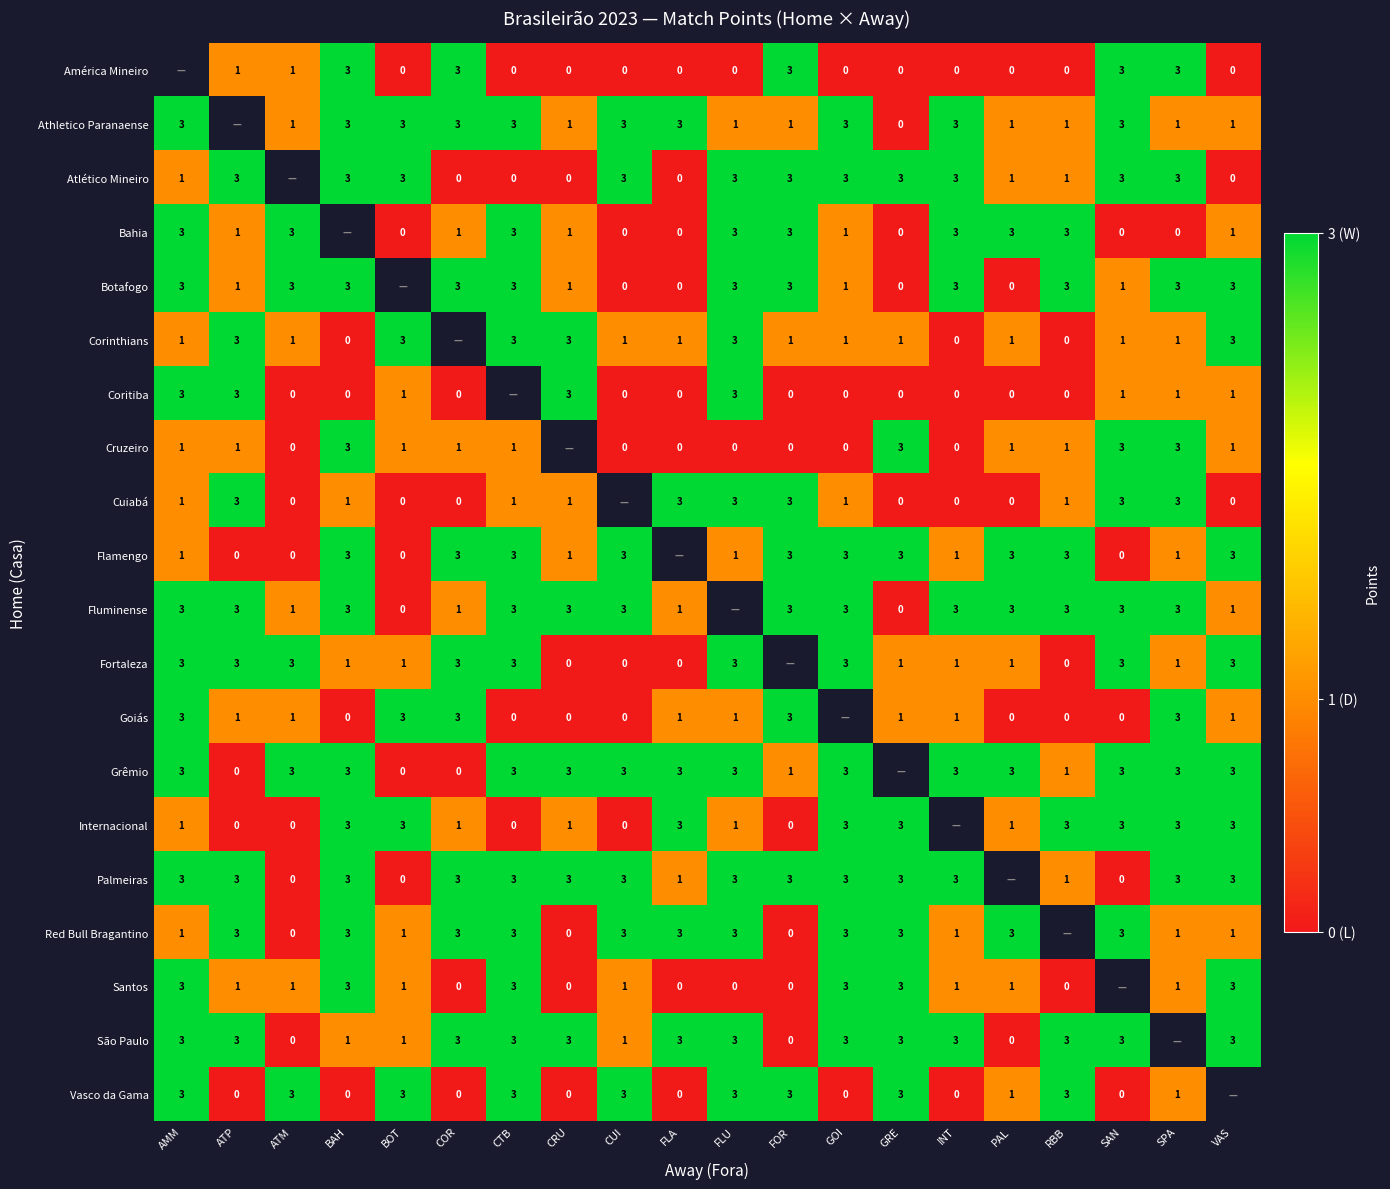

What is the difference between the Atlético Mineiro values at FLA and GRE?

3